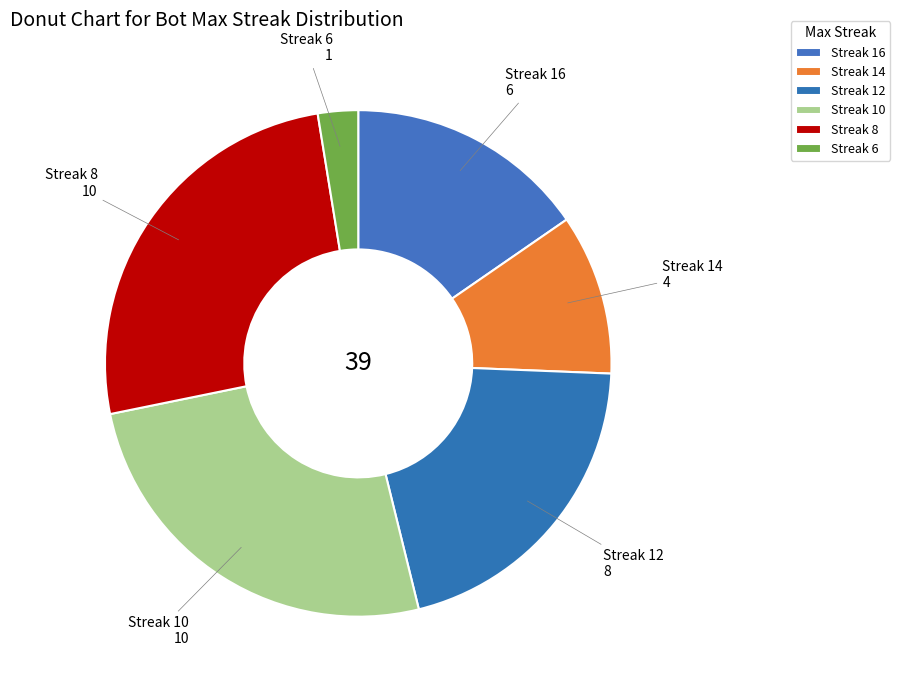

How many slices are in this pie chart?

6